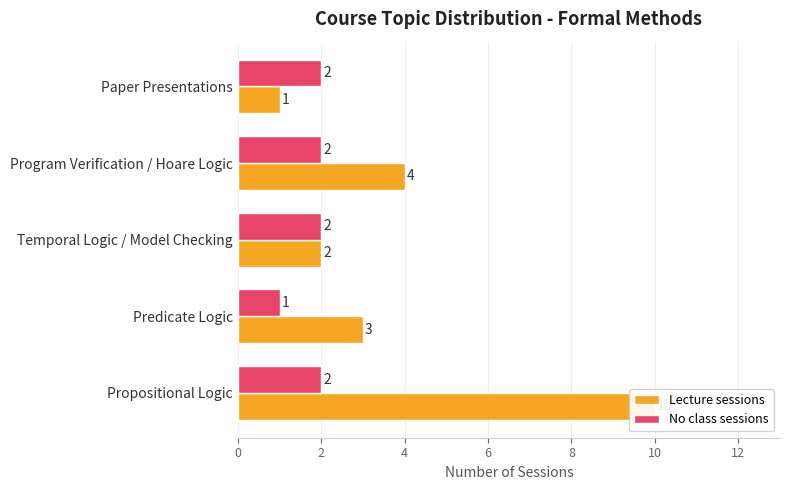

Rank the series by their average value, from lowest to highest.

No class sessions, Lecture sessions